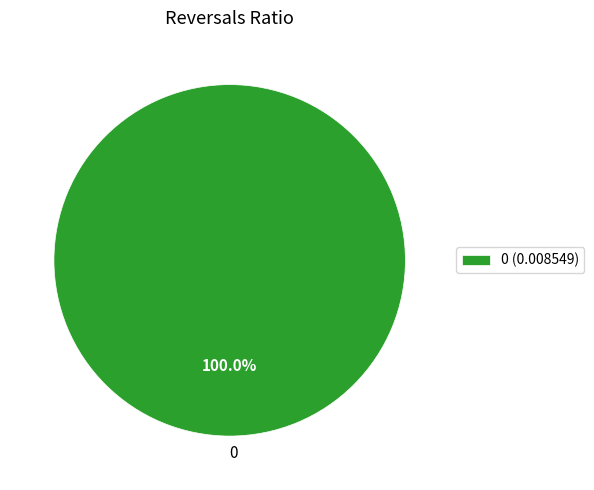

Does any single category account for the majority?

Yes